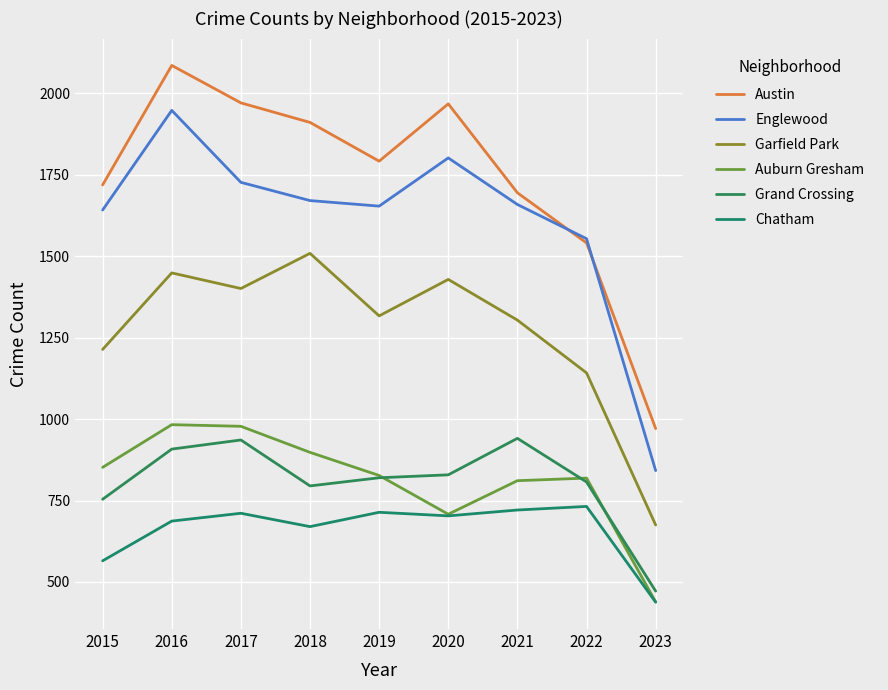

How many lines are shown in the chart?

6